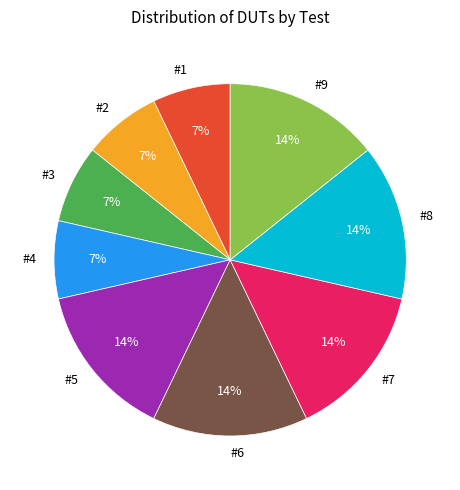

Is it true that #5 is 23% of the pie?

False